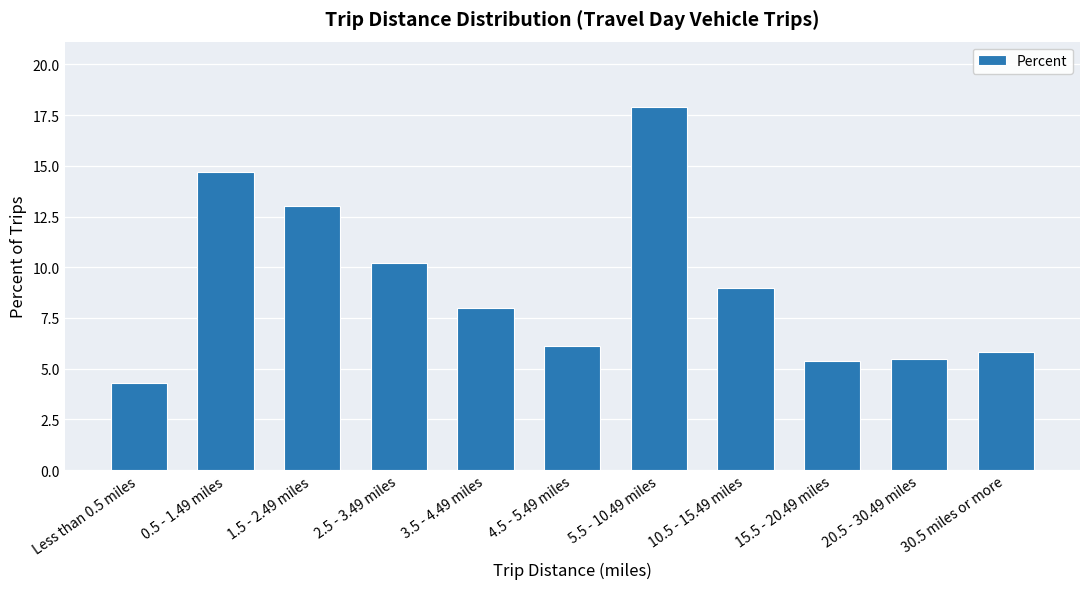

What is the maximum value shown in the chart?

17.9